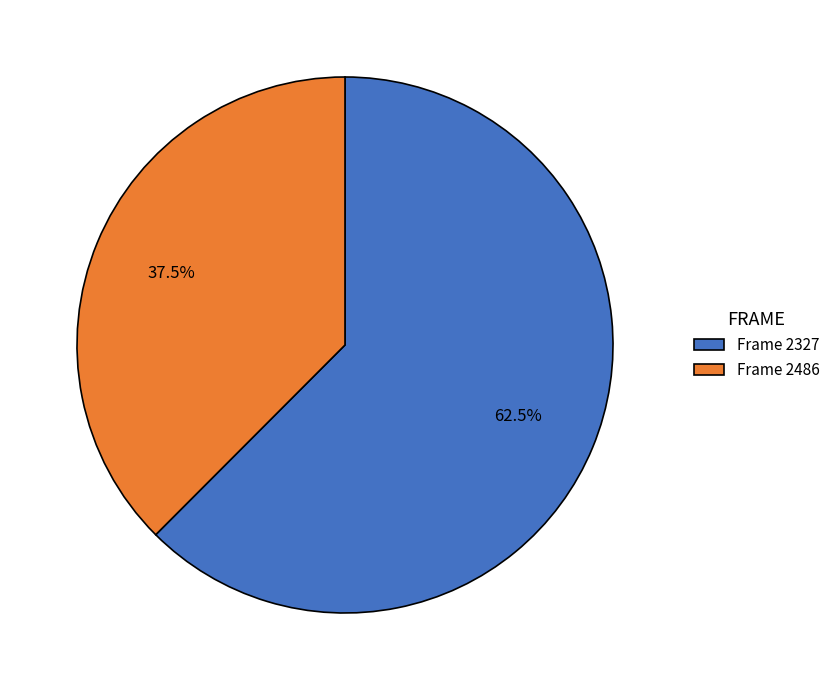

Combined, what portion of the pie is Frame 2327 and Frame 2486?

100.0%